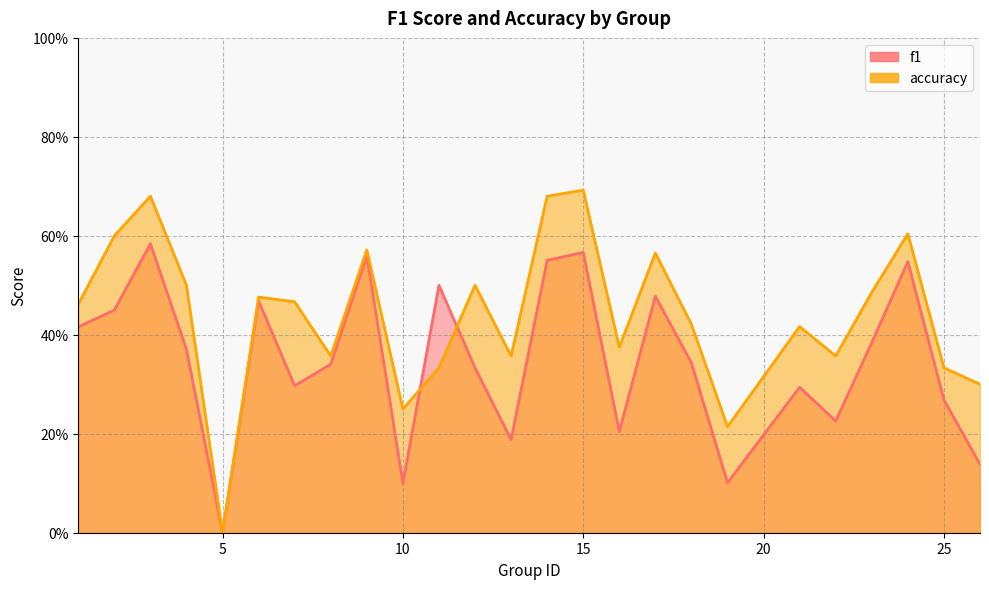

Where do accuracy and f1 first cross each other?

10 and 11